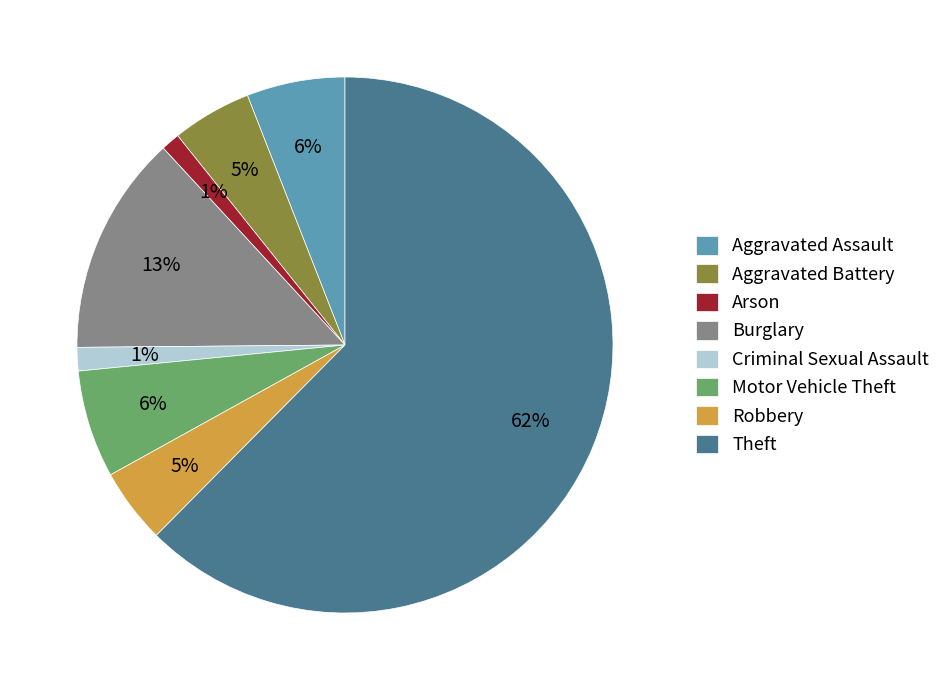

Between Aggravated Battery and Aggravated Assault, which is larger?

Aggravated Assault